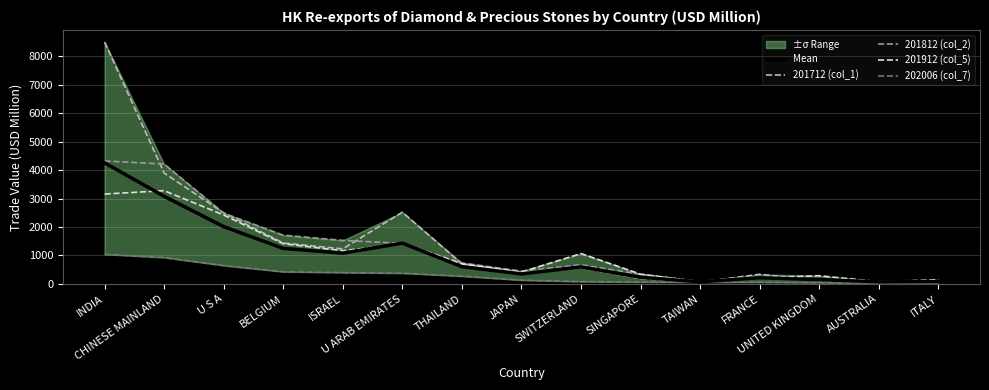

At which category is the sum across all series the highest?

INDIA